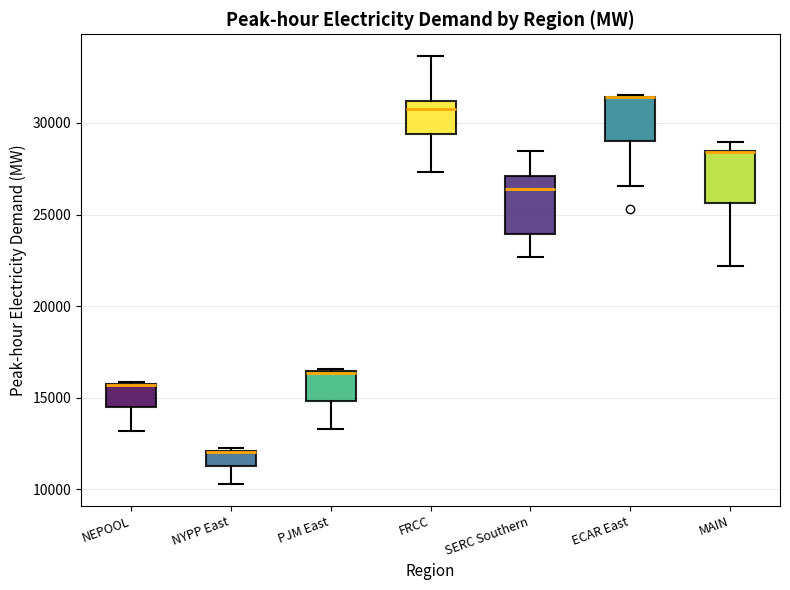

Reading left to right, read every box against the y-axis: the position of its median line, the range the box covers, and the ends of its whiskers. The values are not printed on the chart, so give them approximately, as read against the axis.

NEPOOL: median 15500 (drawn on the box's upper edge), box 14500 to 15500, whiskers 13000 to 16000
NYPP East: median 12000, box 11500 to 12000, whiskers 10500 to 12000
PJM East: median 16500, box 15000 to 16500, whiskers 13500 to 16500
FRCC: median 31000 (just below the box's upper edge), box 29500 to 31000, whiskers 27500 to 33500
SERC Southern: median 26500, box 24000 to 27000, whiskers 22500 to 28500
ECAR East: median 31500 (drawn on the box's upper edge), box 29000 to 31500, whiskers 26500 to 31500
MAIN: median 28500 (drawn on the box's upper edge), box 25500 to 28500, whiskers 22000 to 29000